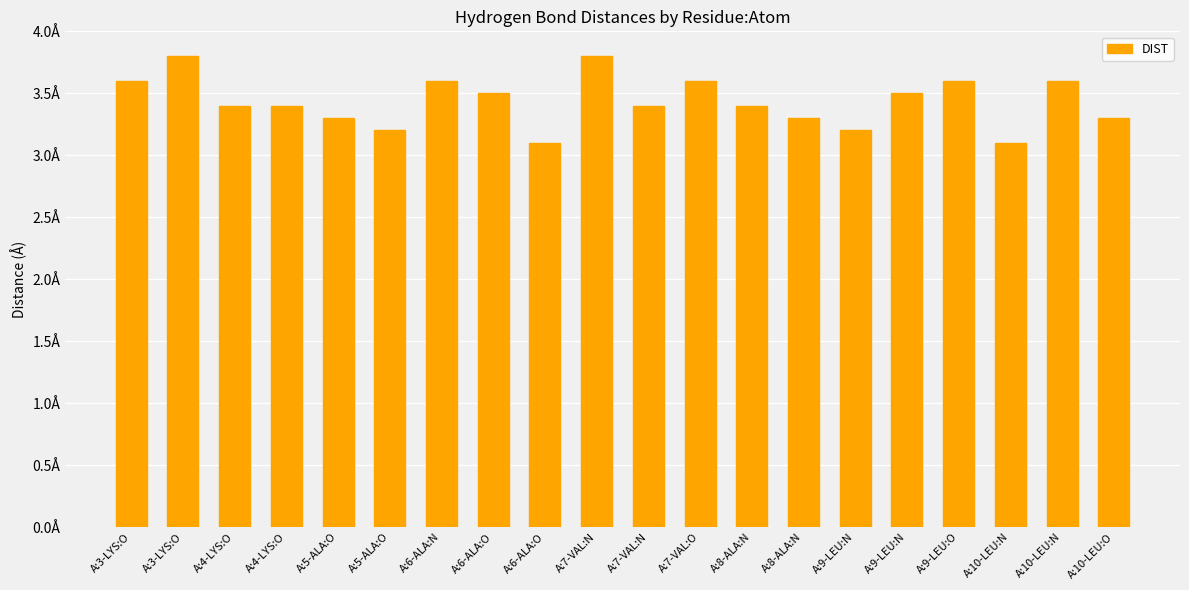

Which category has the highest value across all series?

A:3-LYS:O